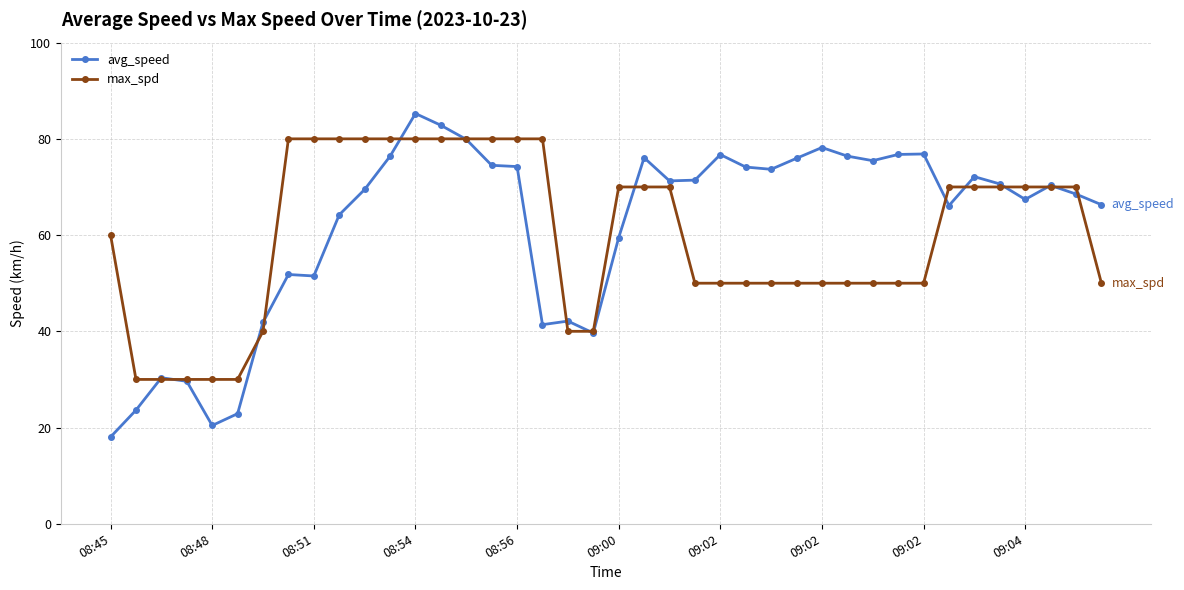

Which series has the largest total across all categories?

avg_speed